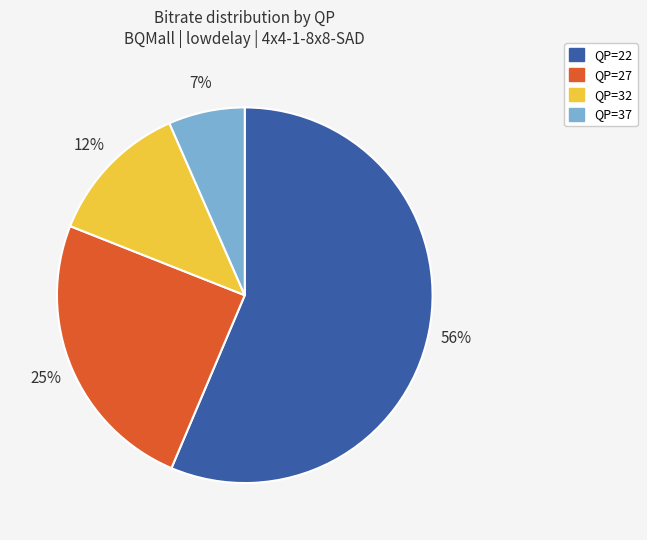

To the nearest percent, what portion does QP=27 represent?

25%